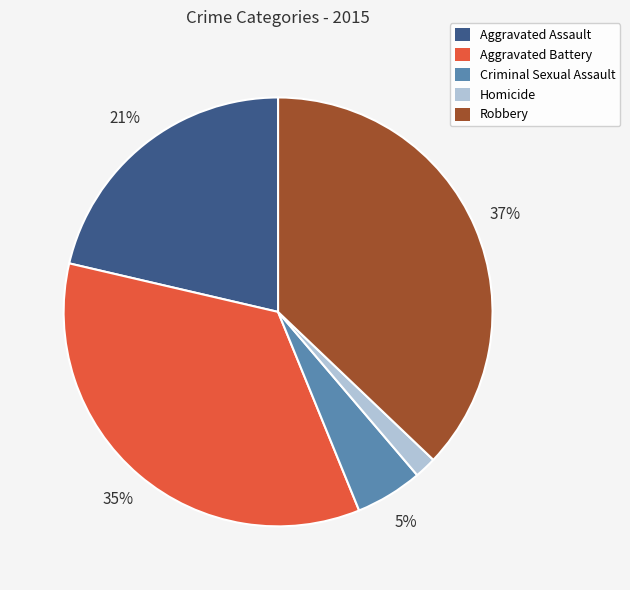

Do Criminal Sexual Assault and Aggravated Assault together represent more than half of the pie?

No